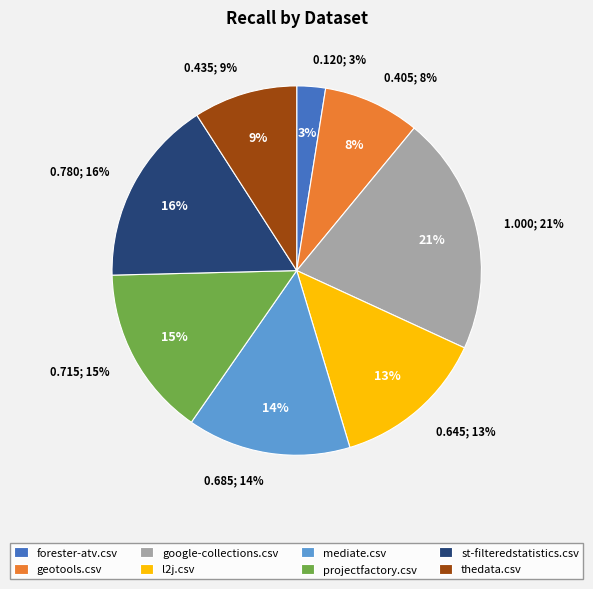

Combined, do mediate.csv and forester-atv.csv account for over 50%?

No